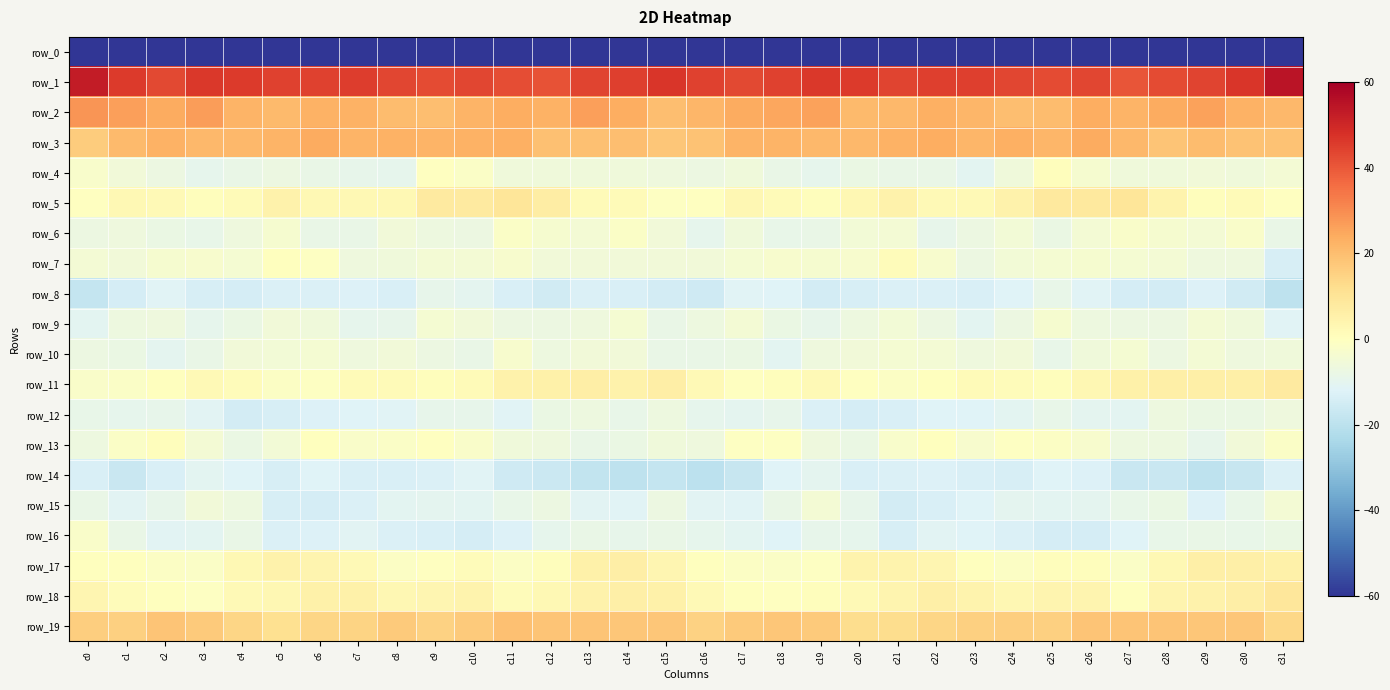

Which series has the largest total across all categories?

row_1